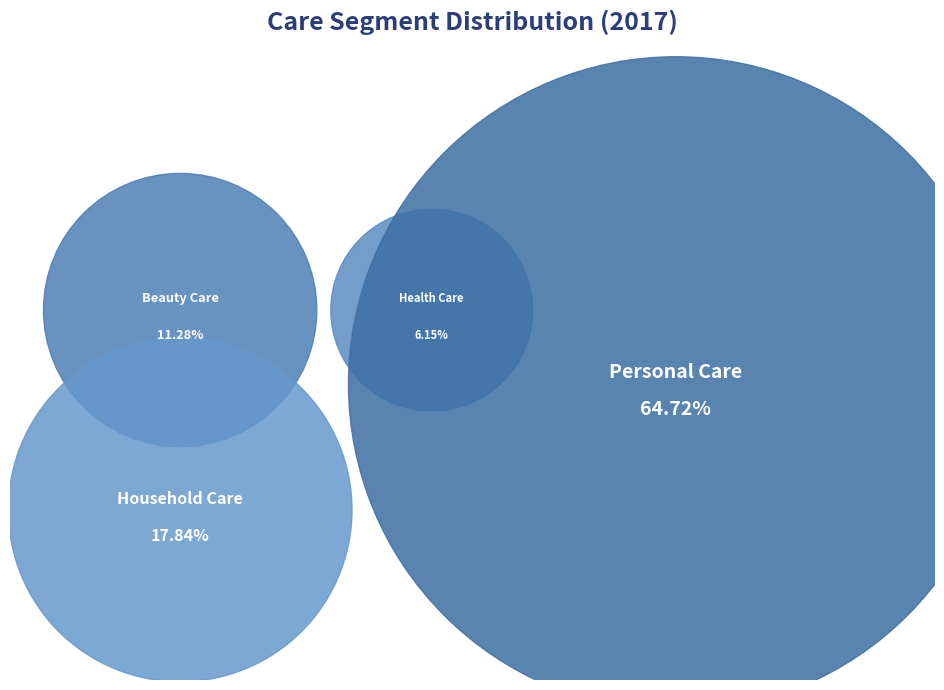

How many segments does this pie chart have?

4